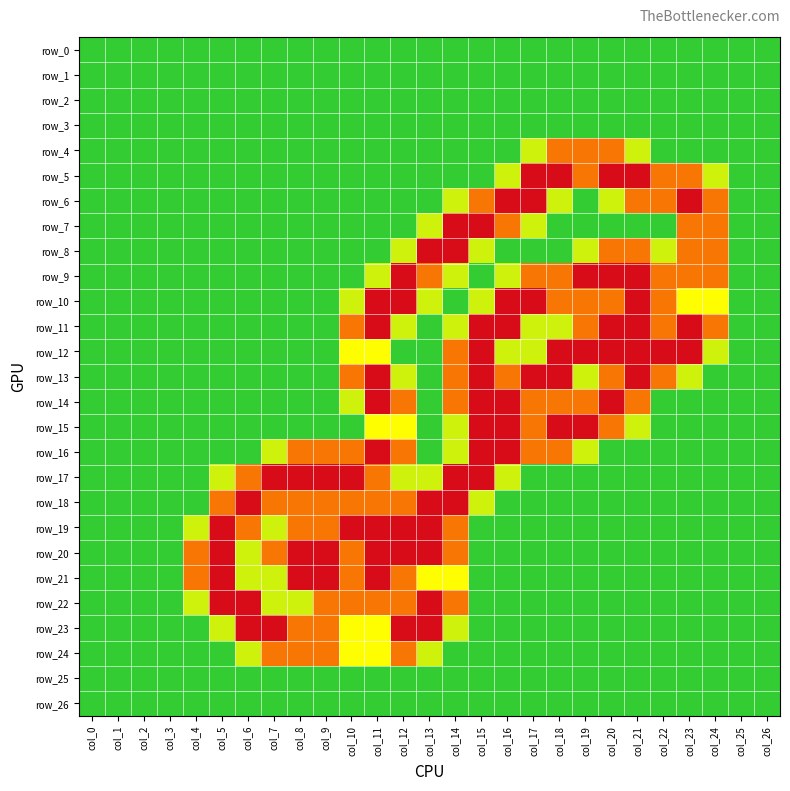

Between col_9 and col_23, which series saw the biggest shift?

row_6